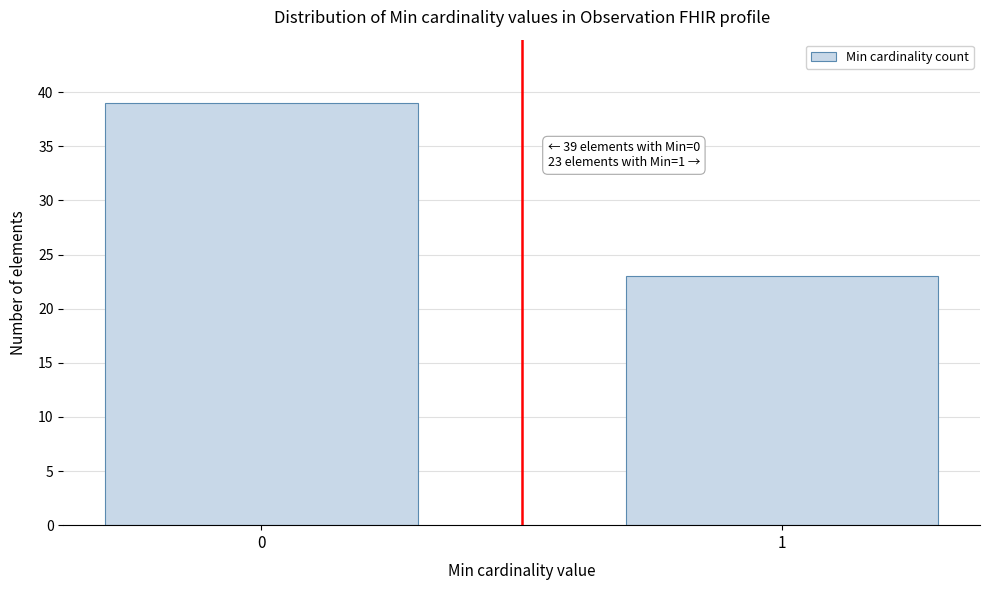

Reading left to right, extract all data points from this chart.

39	23